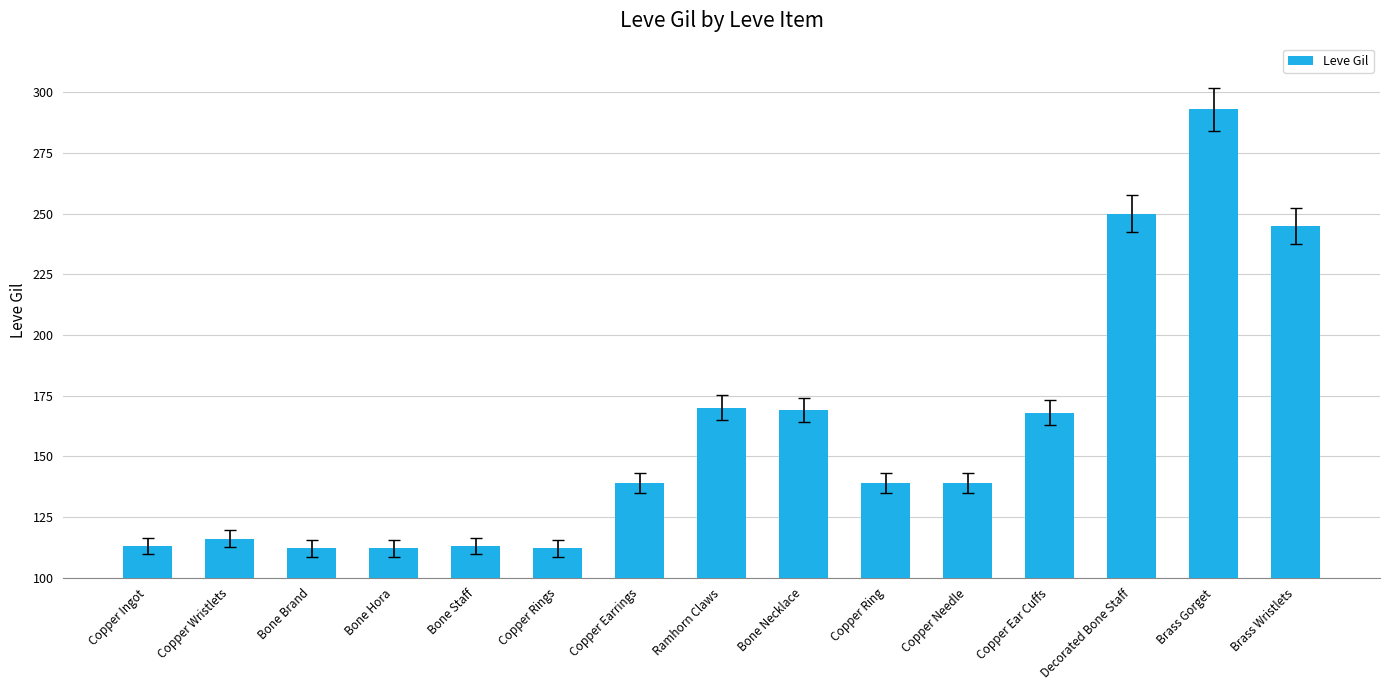

What is the value of the 13th bar from the left?

250